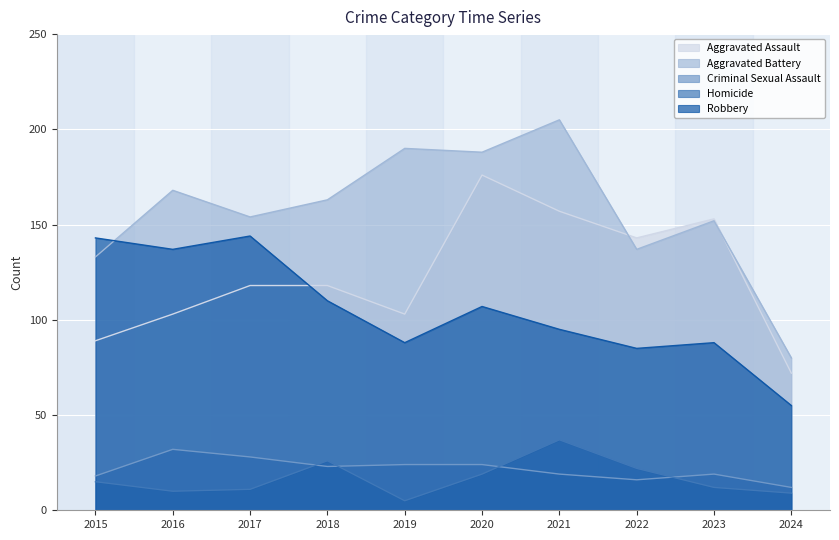

Between 2016 and 2021, which is larger?

2021